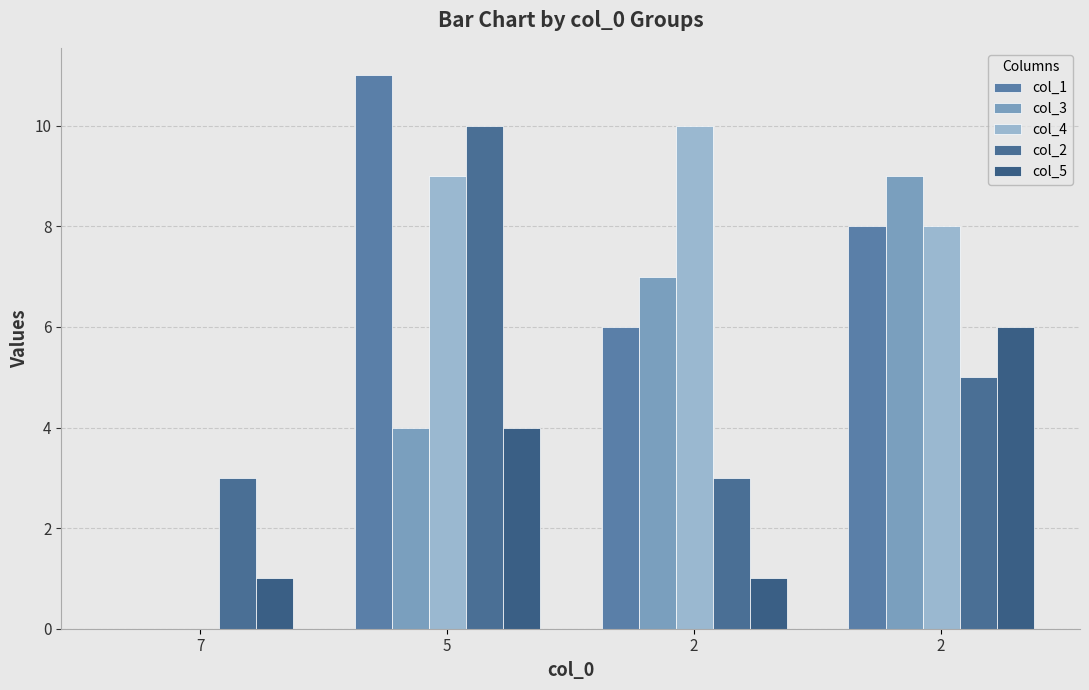

Where does the col_4 series first go above 9?

2